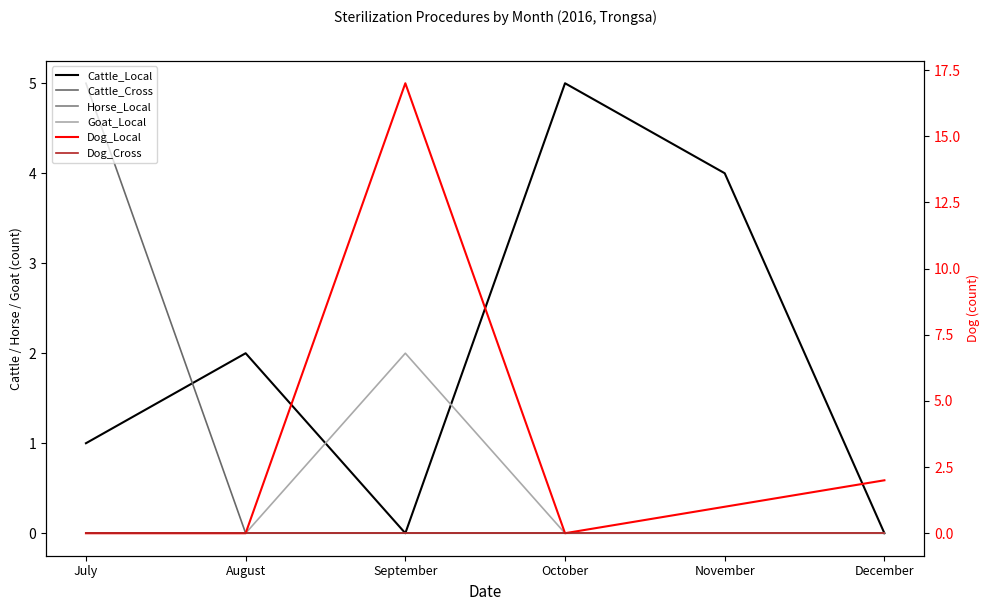

At August, list the series in order from largest to smallest.

Cattle_Local, Cattle_Cross, Horse_Local, Goat_Local, Dog_Local, Dog_Cross